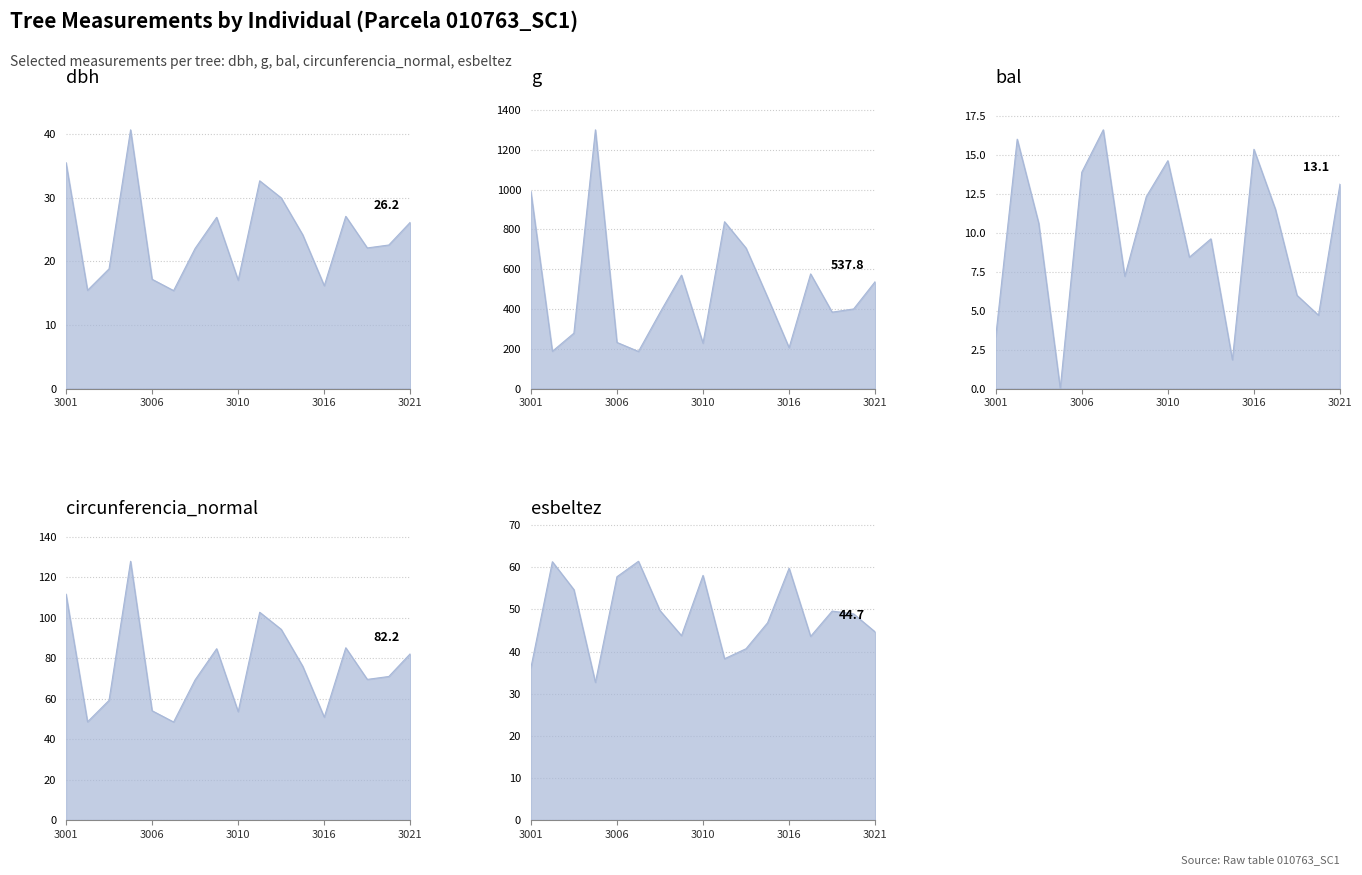

Between 10763015 and 10763004, which is larger?

10763015